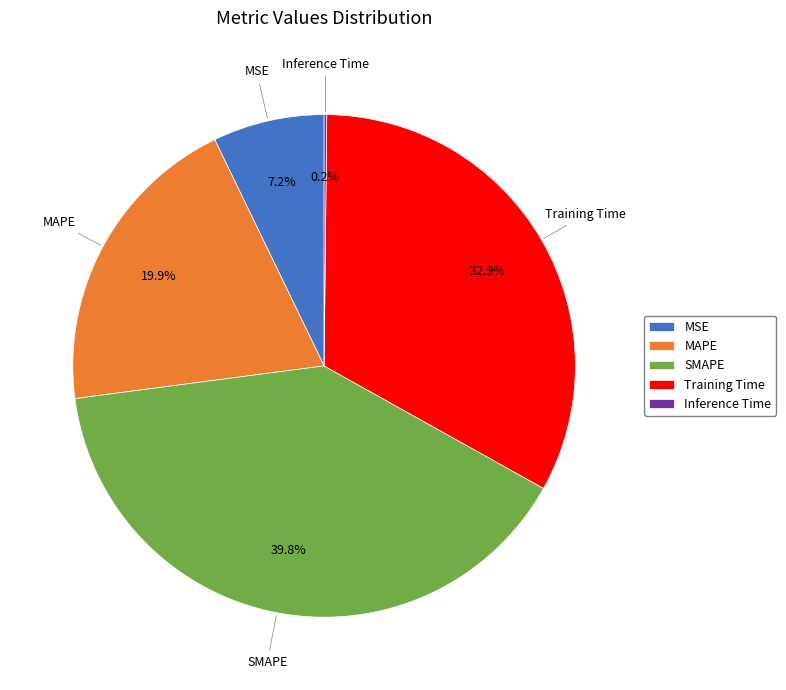

True or false: Training Time accounts for 33% of the total.

True